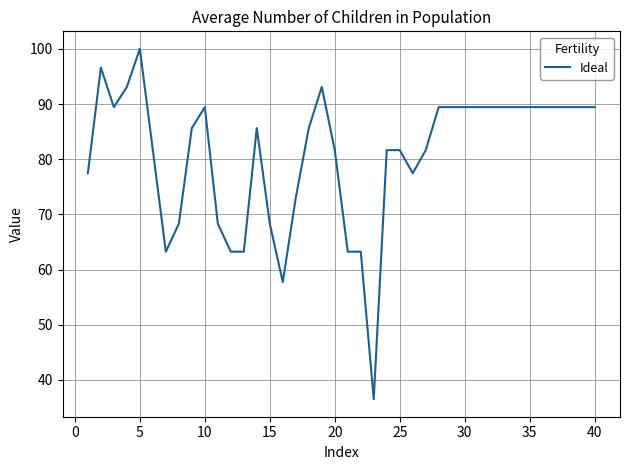

What is the difference between the maximum and minimum values?

63.5